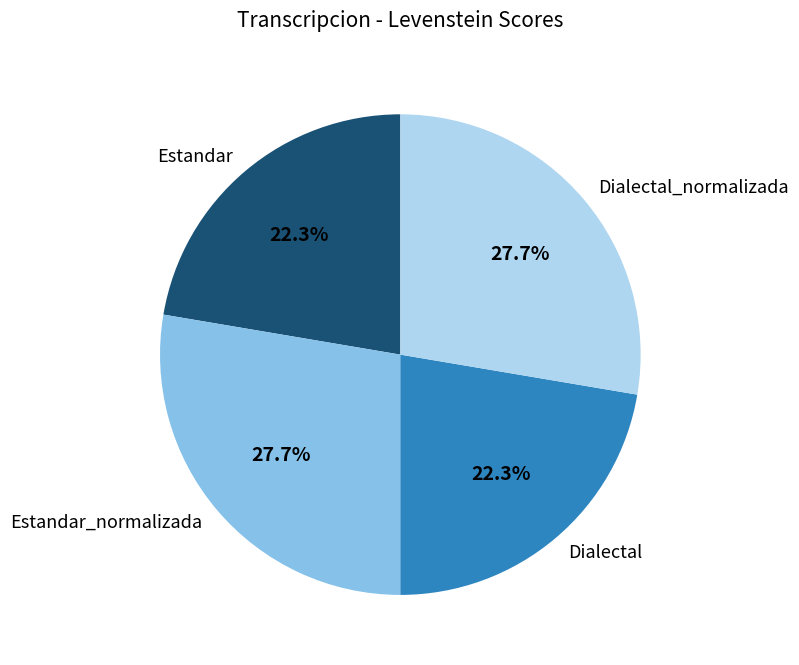

The Estandar slice represents 22% of the pie. True or false?

True